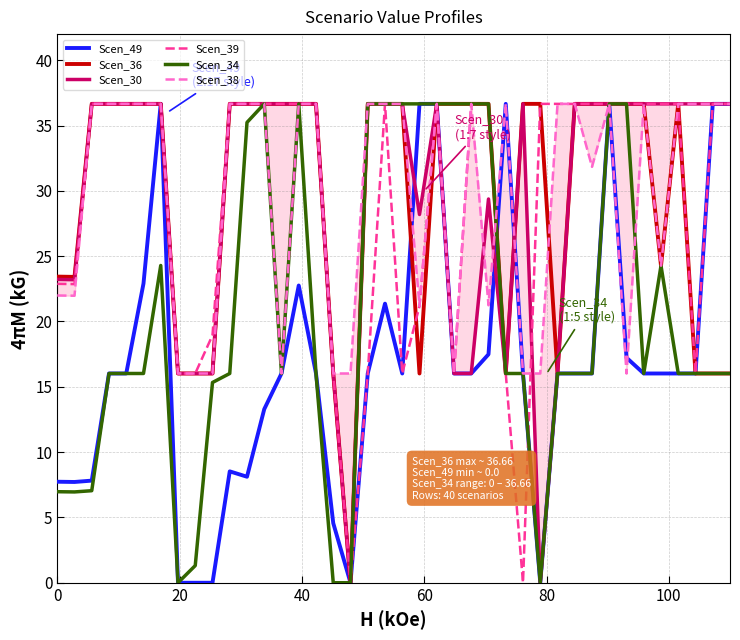

How many times do Scen_30 and Scen_49 cross each other?

3